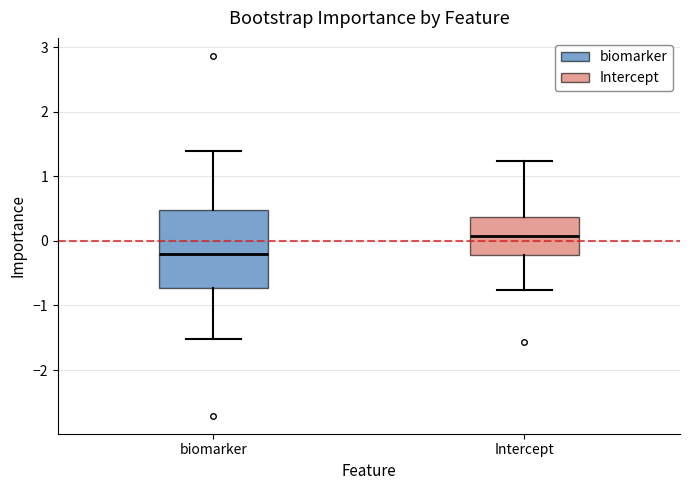

Where does the lower whisker of the box for biomarker end on the y-axis? The values are not printed on the chart, so give them approximately, as read against the axis.

-1.5